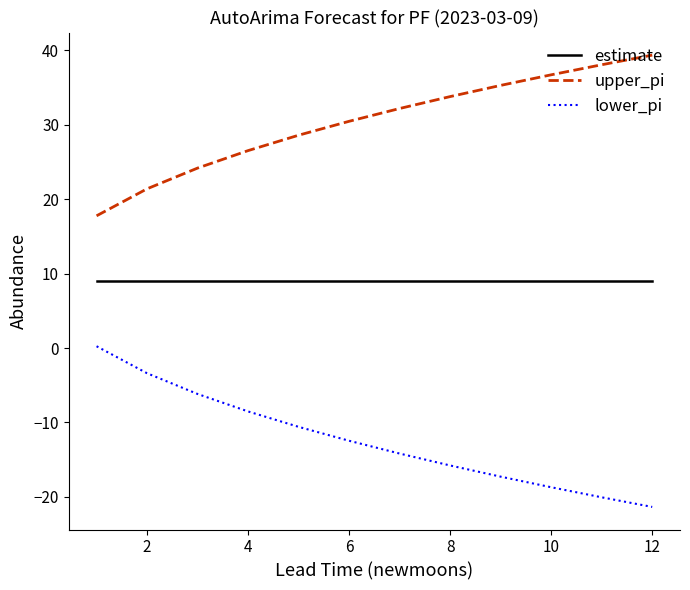

Does the chart have visible grid lines?

No